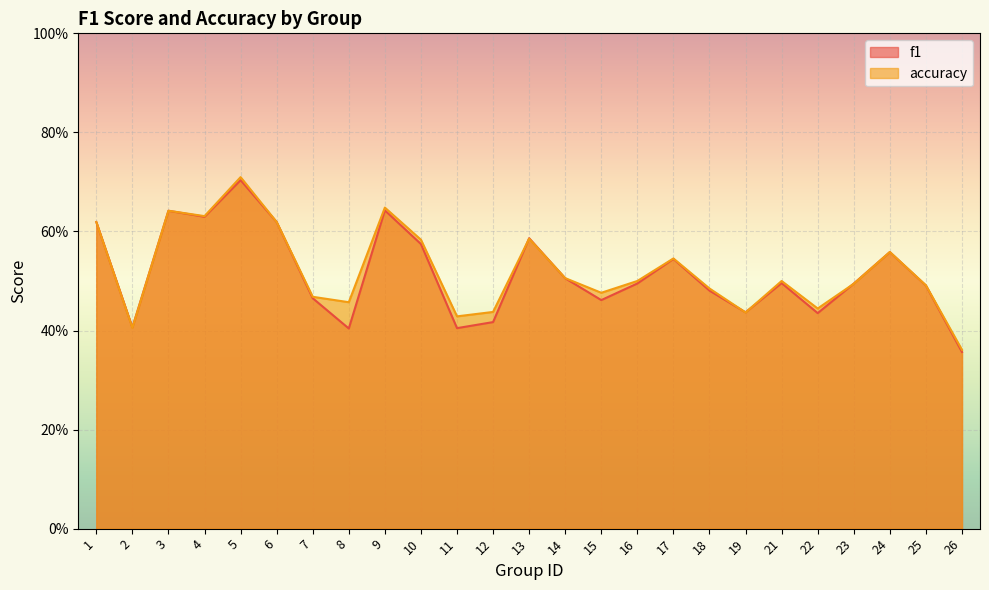

In f1, how many points are lower than both neighbors (excluding endpoints)?

7